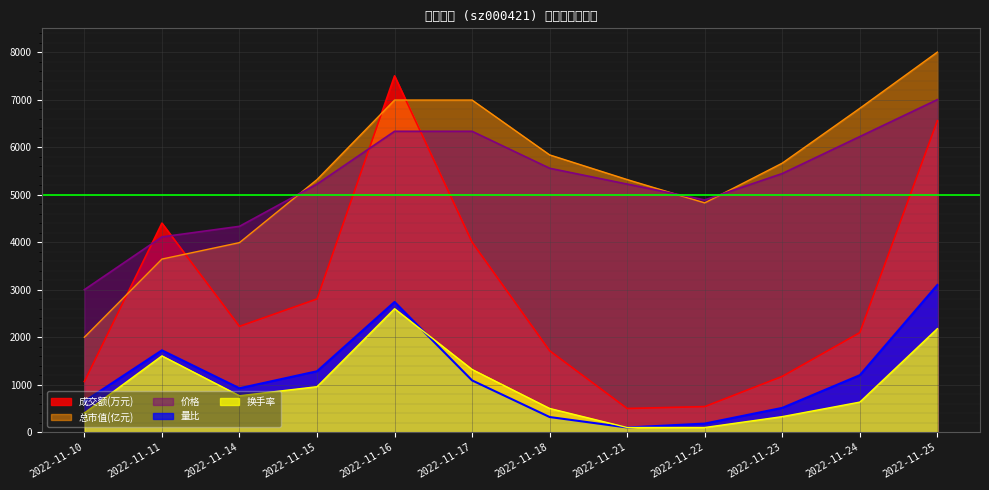

After their last crossing, which series has the higher values: 总市值(亿元) or 成交额(万元)?

总市值(亿元)